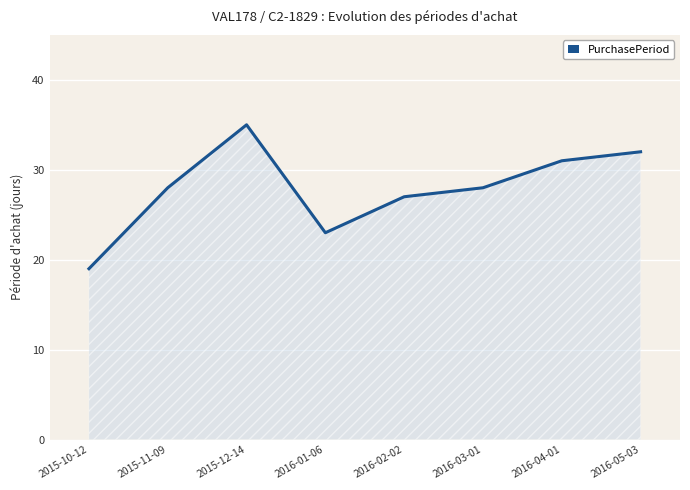

At which category does the chart reach its peak across all series?

2015-12-14